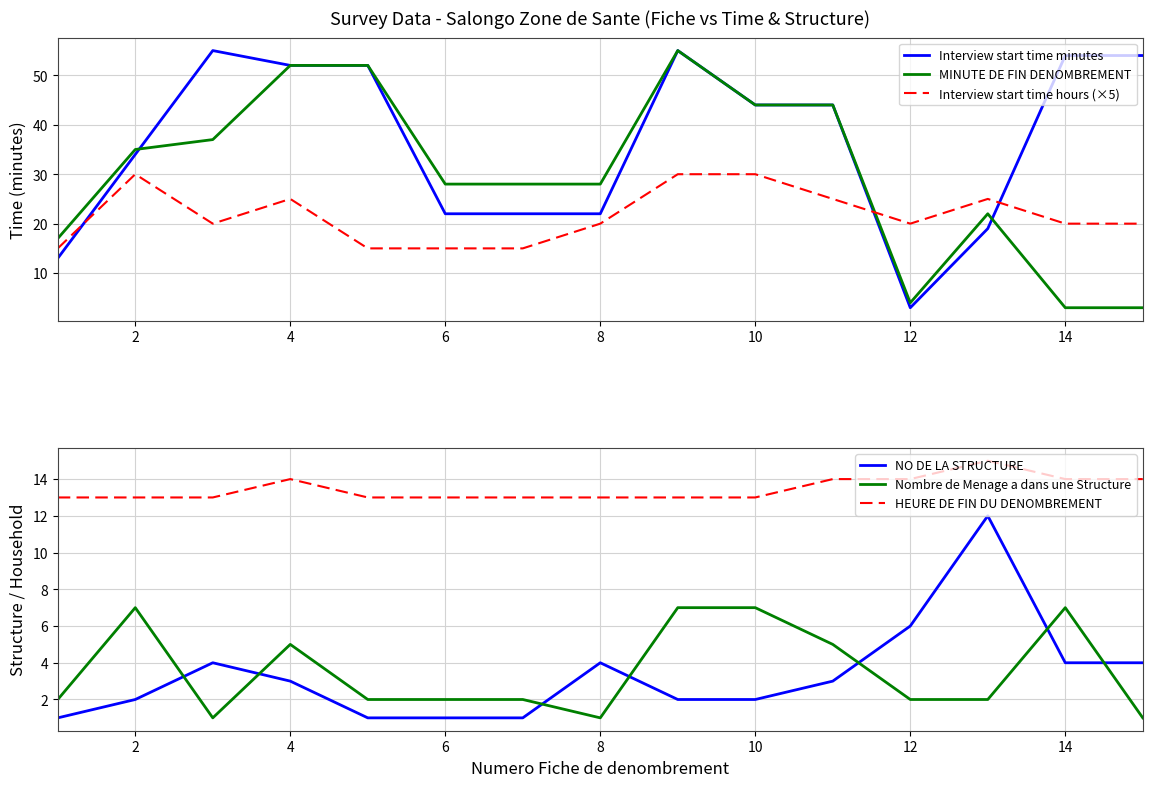

What is the lowest value of the Interview start time hours (×5) series?

15